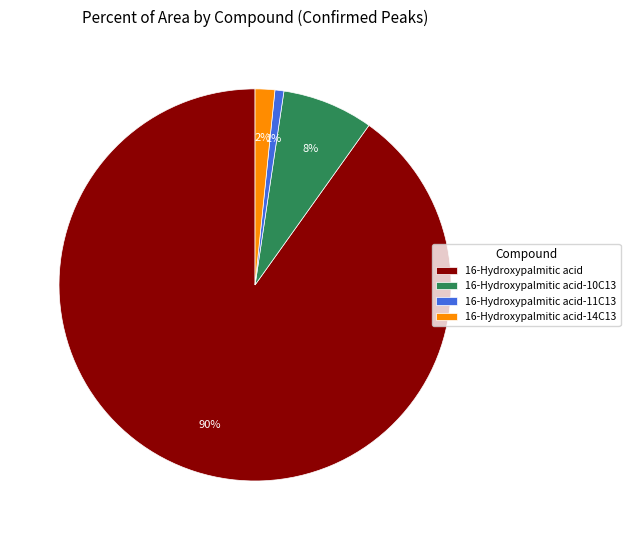

To the nearest percent, what percentage of the pie is 16-Hydroxypalmitic acid-11C13?

1%